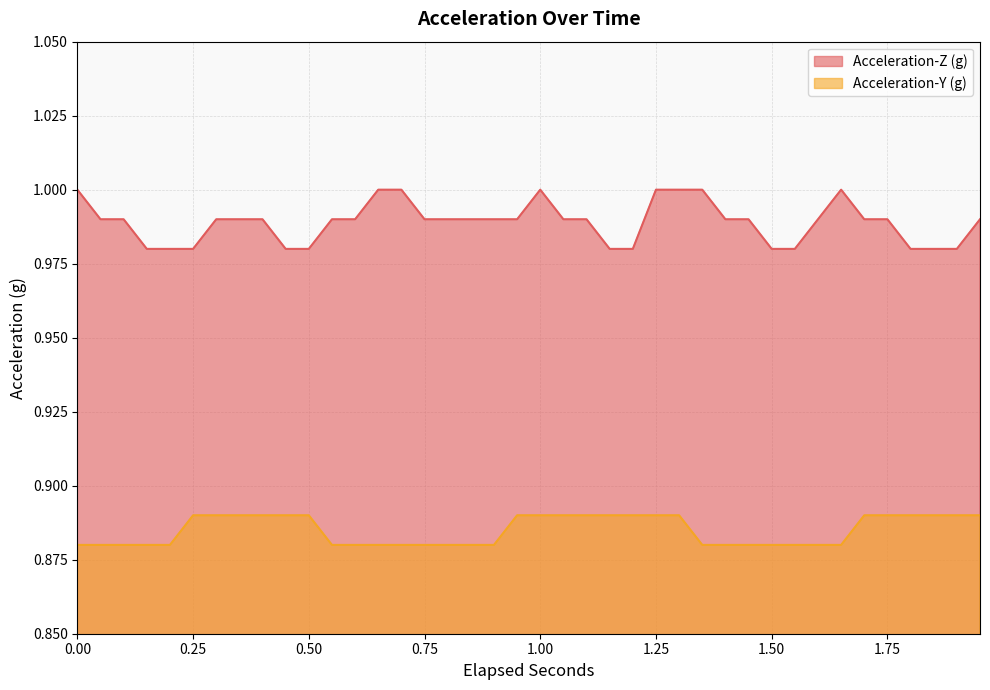

True or false: Acceleration-Z (g) and Acceleration-Y (g) cross at least once.

False